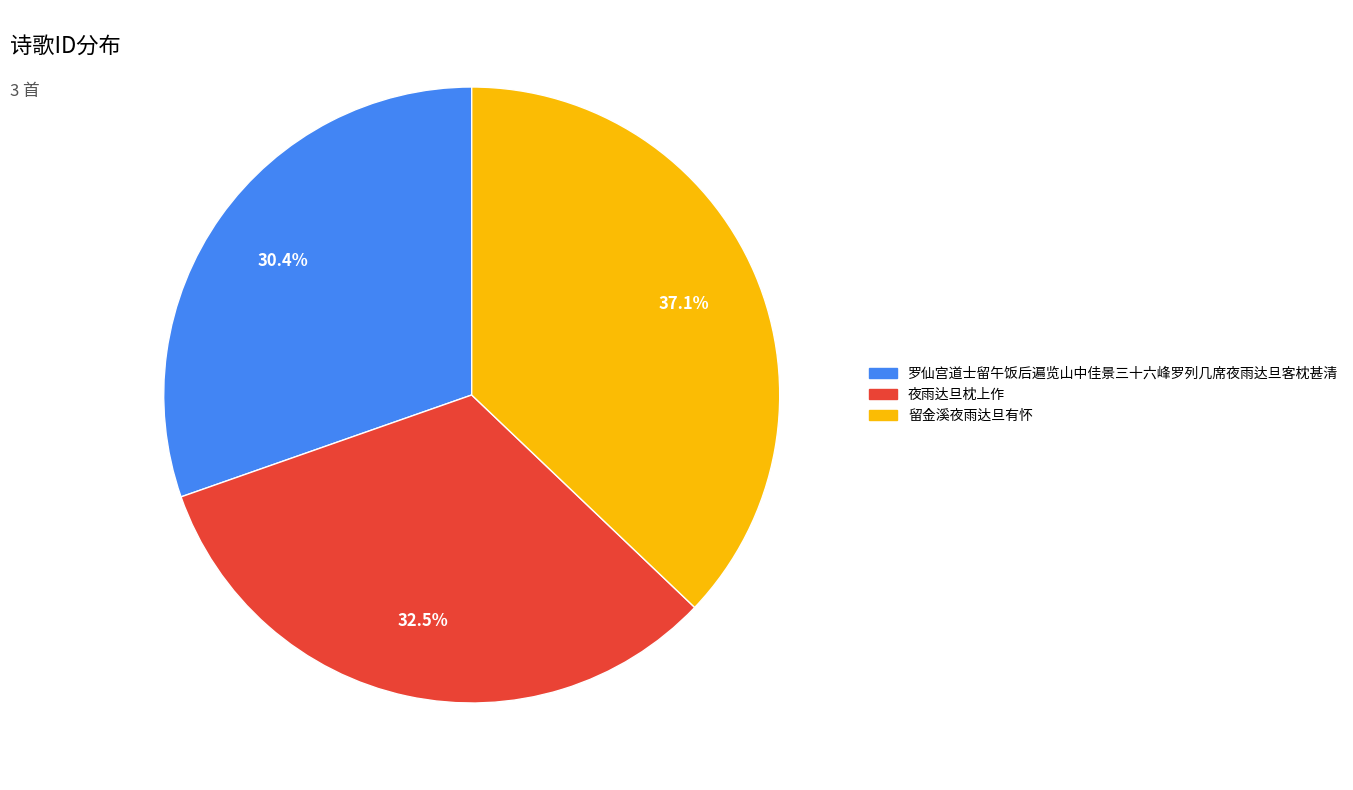

What percentage do 留金溪夜雨达旦有怀 and 夜雨达旦枕上作 together represent?

69.6%